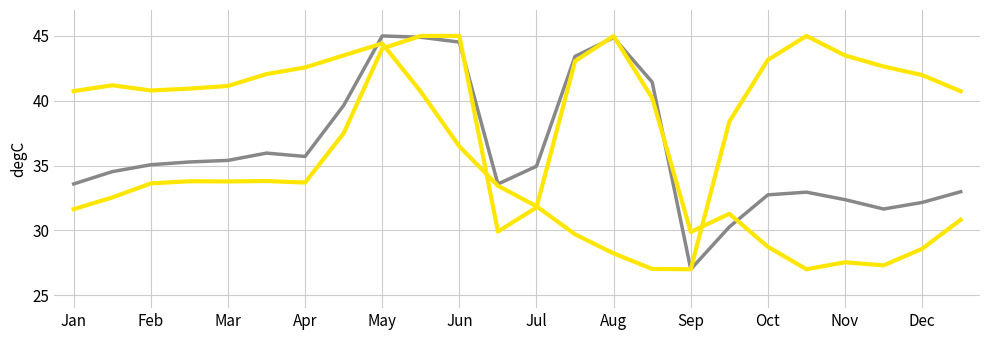

Reading right to left, extract all data points from this chart.

0: 30.8	28.6	27.3	27.5	27.0	28.7	31.3	29.9	40.2	45.0	43.1	31.8	29.9	45.0	45.0	44.0	37.5	33.7	33.8	33.8	33.8	33.6	32.5	31.6
0.1: 33.0	32.2	31.6	32.4	32.9	32.7	30.3	27.0	41.4	44.9	43.4	34.9	33.6	44.5	44.9	45.0	39.6	35.7	36.0	35.4	35.3	35.1	34.5	33.6
0.2: 40.7	42.0	42.6	43.5	45.0	43.2	38.4	27.0	27.0	28.2	29.7	31.9	33.4	36.5	40.7	44.4	43.5	42.6	42.1	41.1	40.9	40.8	41.2	40.7